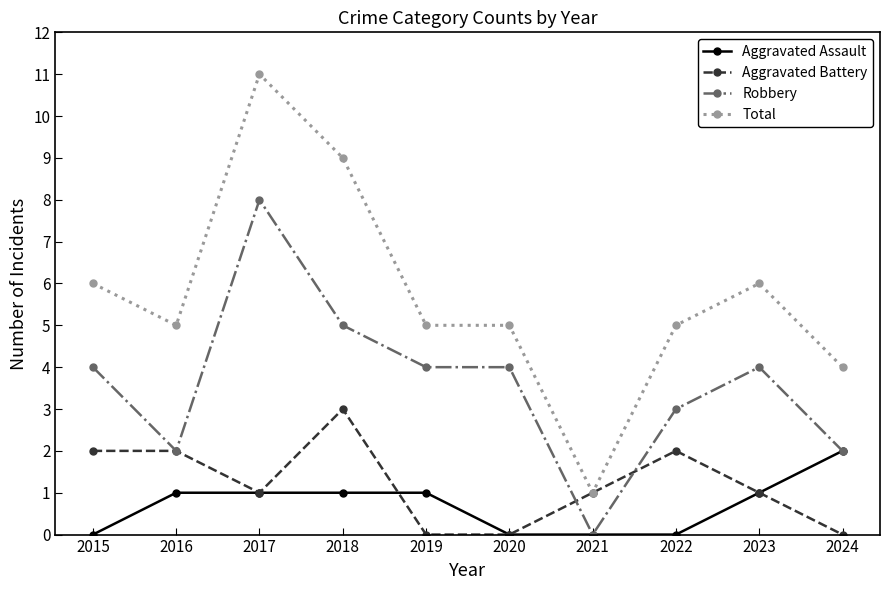

What is the difference between the maximum and minimum values in the Aggravated Battery series?

3